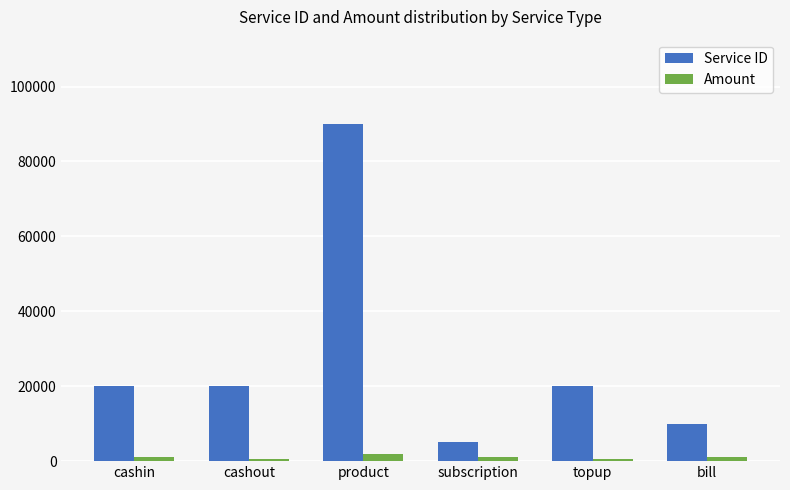

How many groups of bars are there?

6